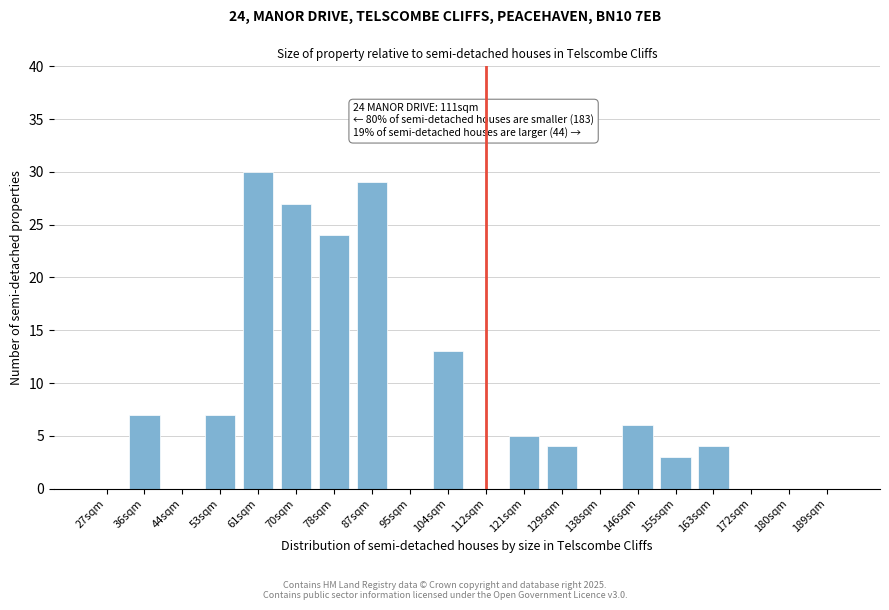

Reading left to right, what are all the values shown in this chart?

27sqm=0	36sqm=7	44sqm=0	53sqm=7	61sqm=30	70sqm=27	78sqm=24	87sqm=29	95sqm=0	104sqm=13	112sqm=0	121sqm=5	129sqm=4	138sqm=0	146sqm=6	155sqm=3	163sqm=4	172sqm=0	180sqm=0	189sqm=0